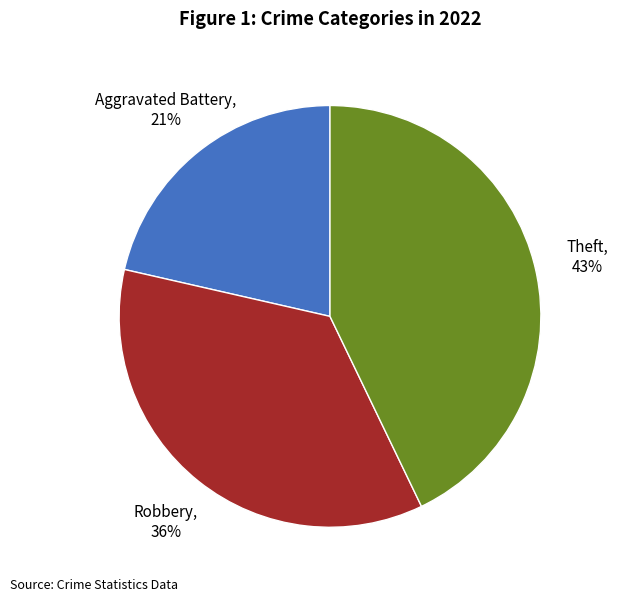

To the nearest percent, what is the average slice percentage?

33%